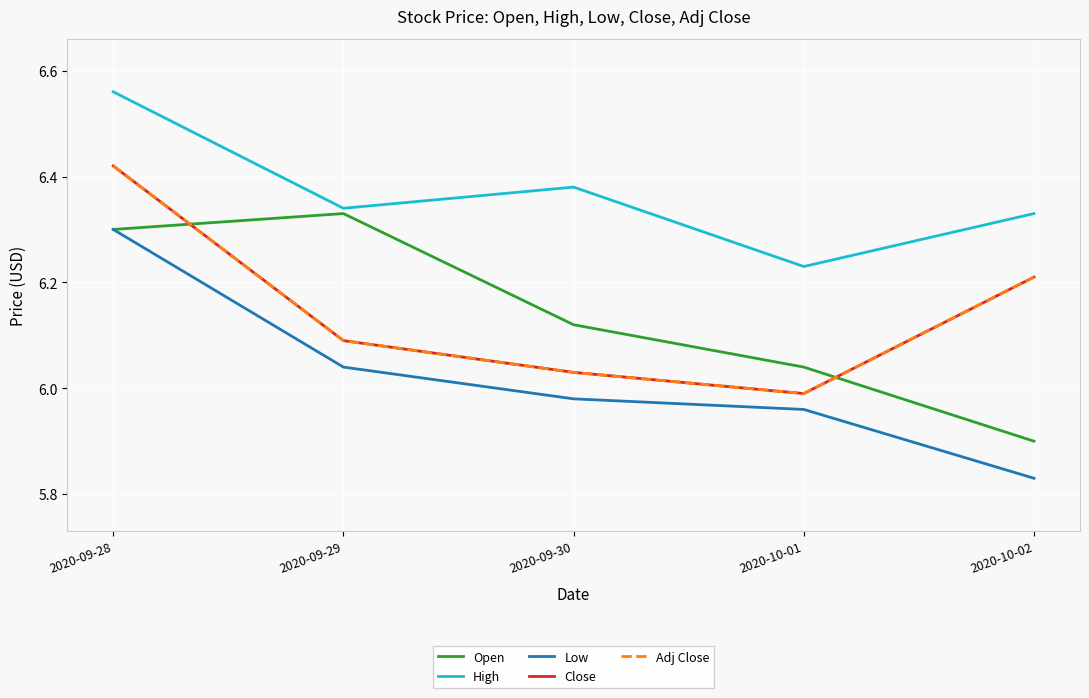

True or false: Open and Low intersect in this chart.

False